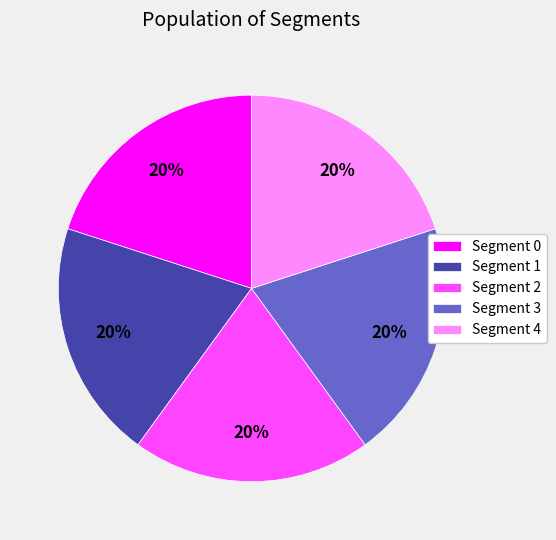

Does any single category account for the majority?

No